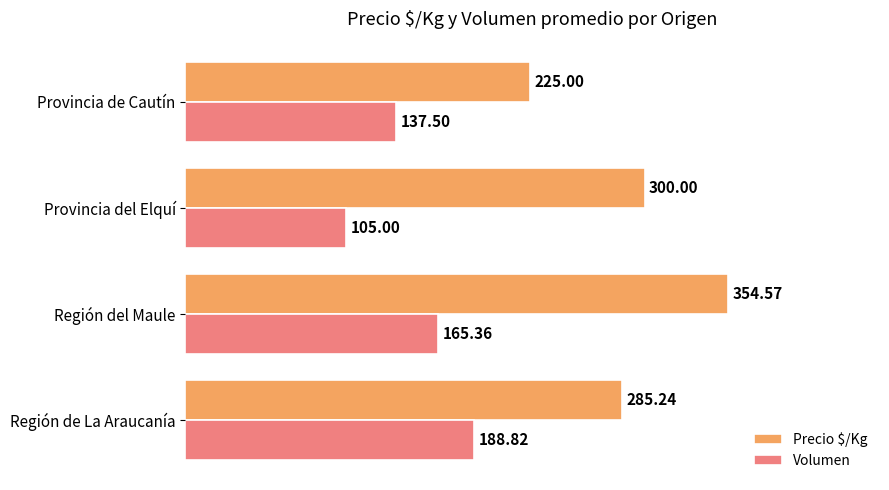

Which series has the largest total across all categories?

Precio $/Kg